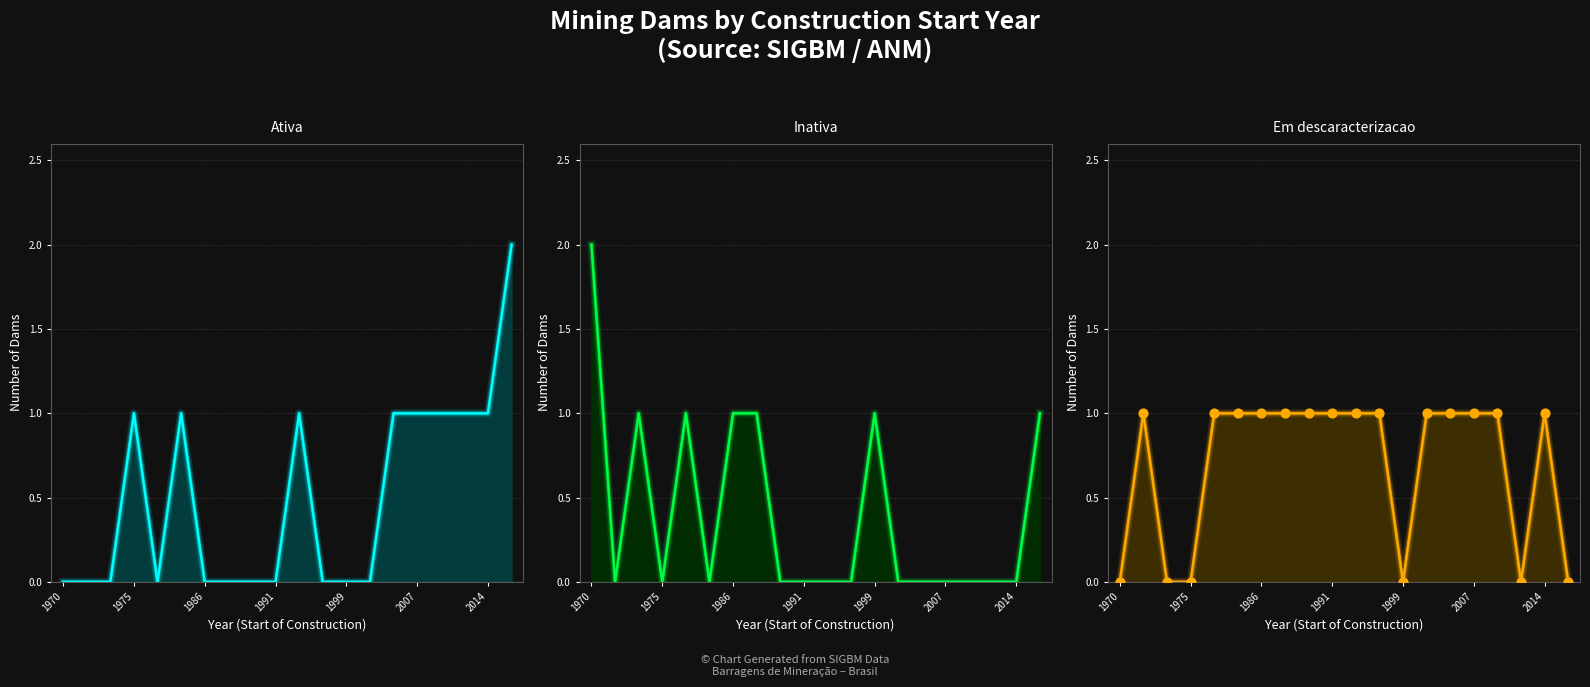

Which series has the largest Y range (max minus min)?

Ativa